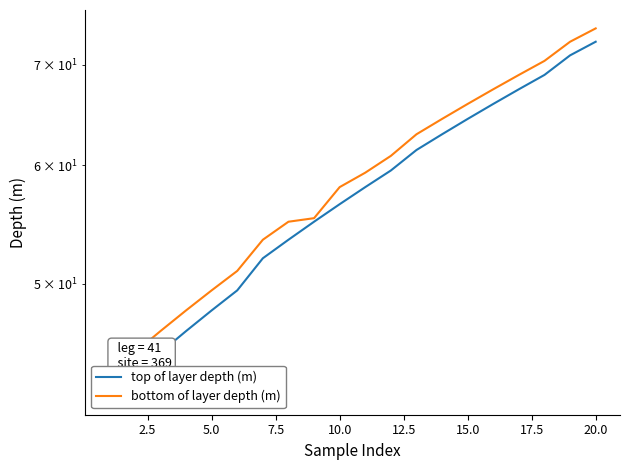

What position from the left is 15.0?

15